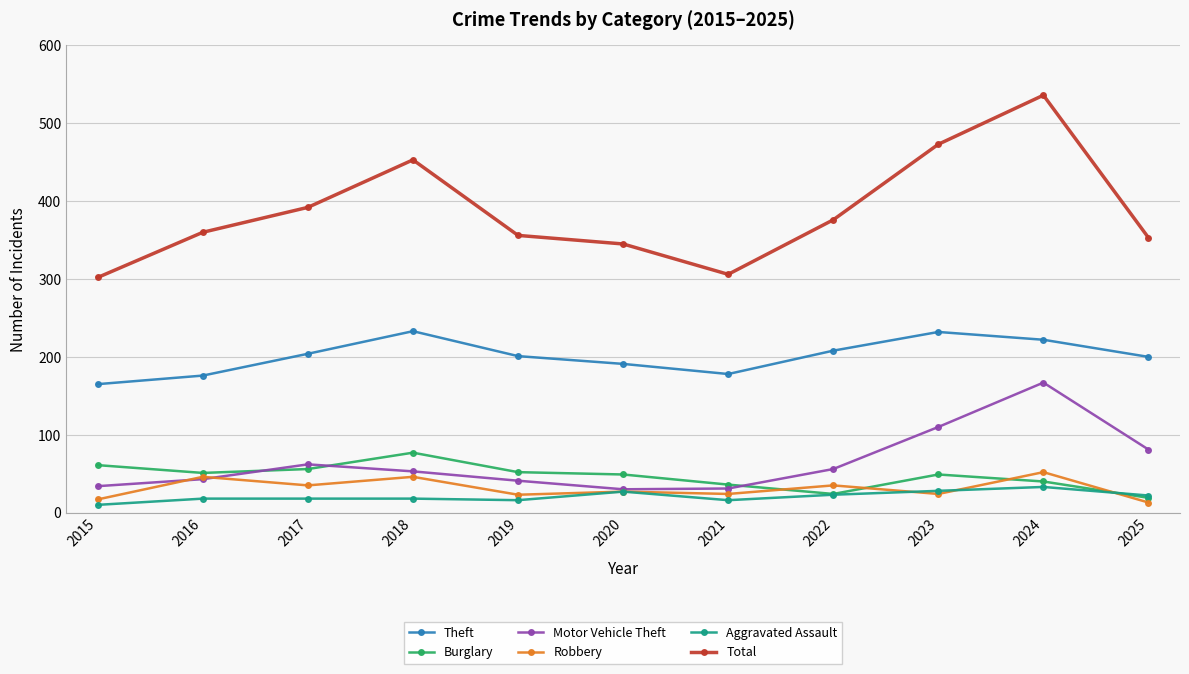

At which category is the sum across all series the highest?

2024